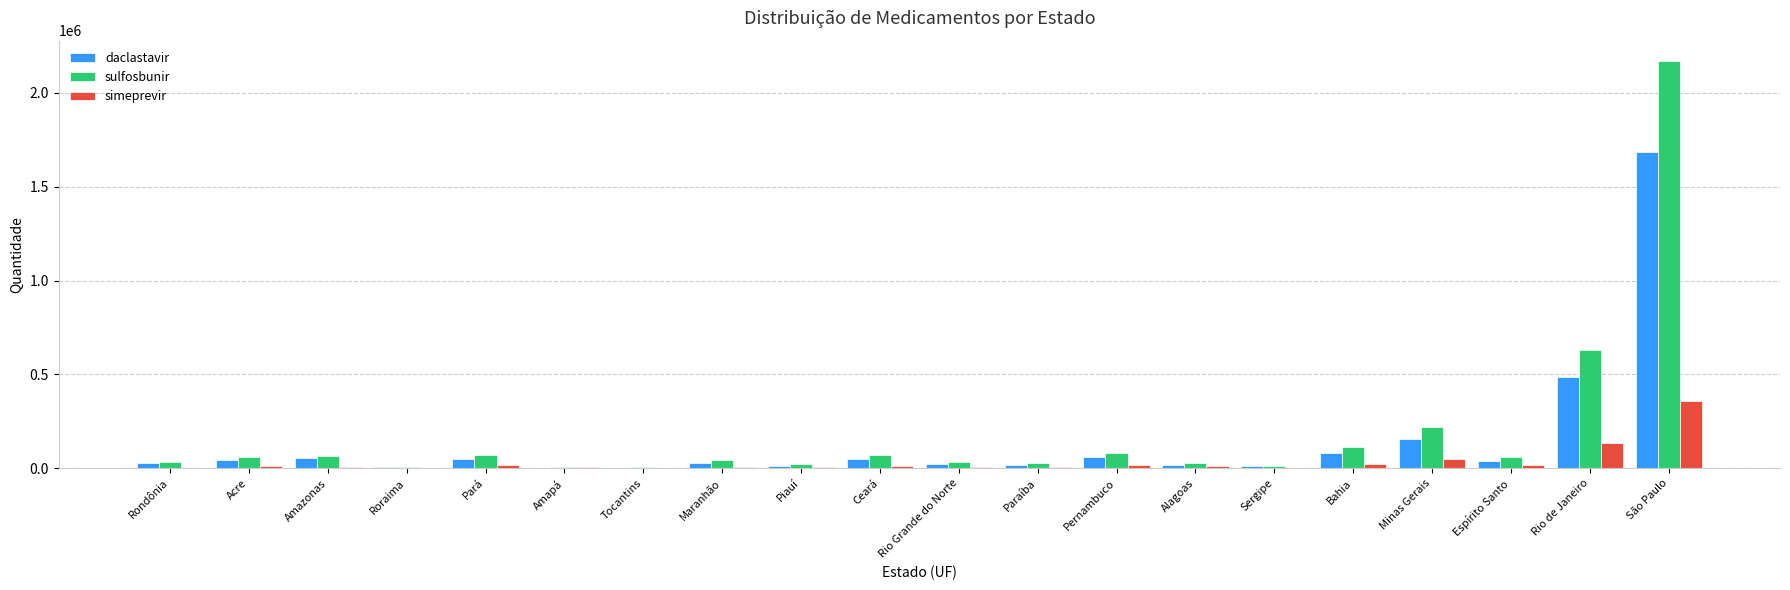

What is the total value across all series at Pernambuco?

165984